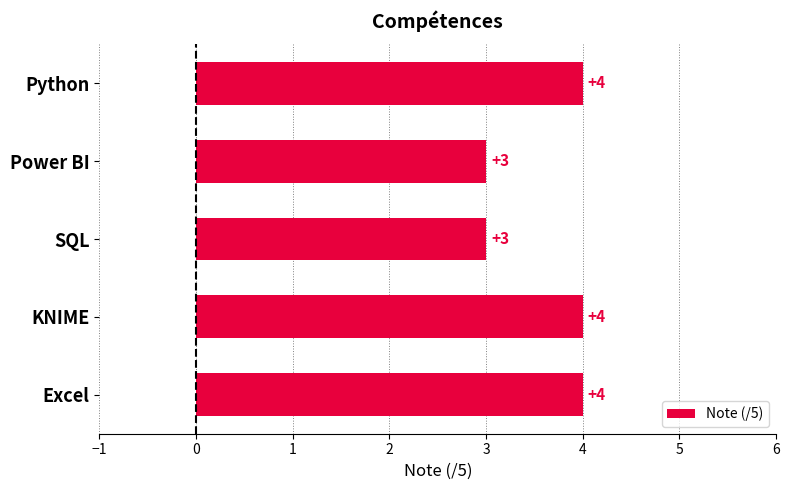

True or false: the data shows 1 at SQL.

False